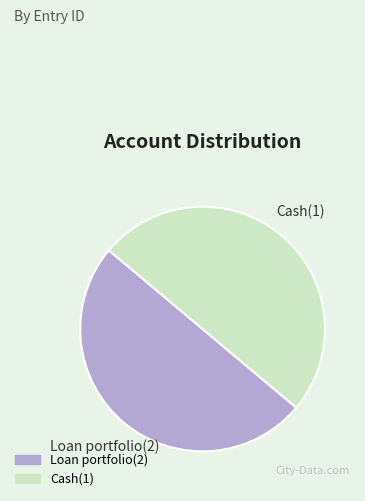

Combined, do Loan portfolio(2) and Cash(1) account for over 50%?

Yes